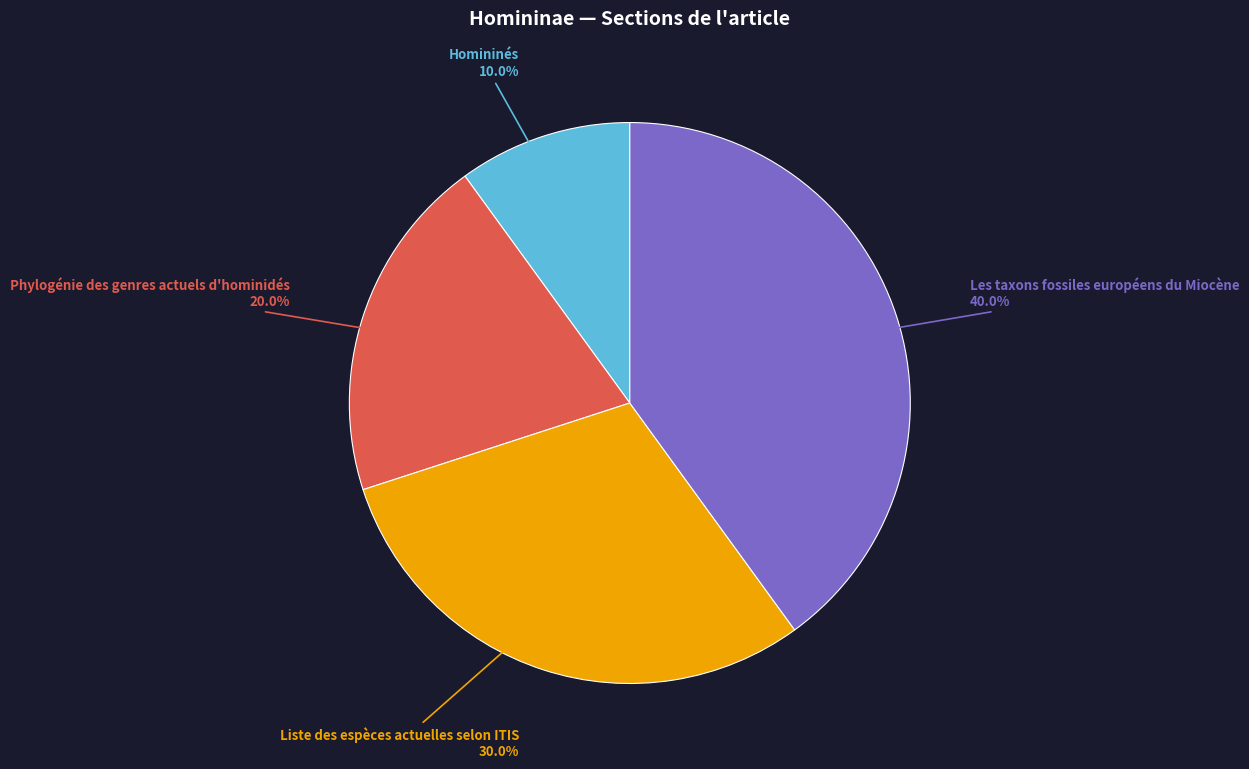

Does any single category account for the majority?

No